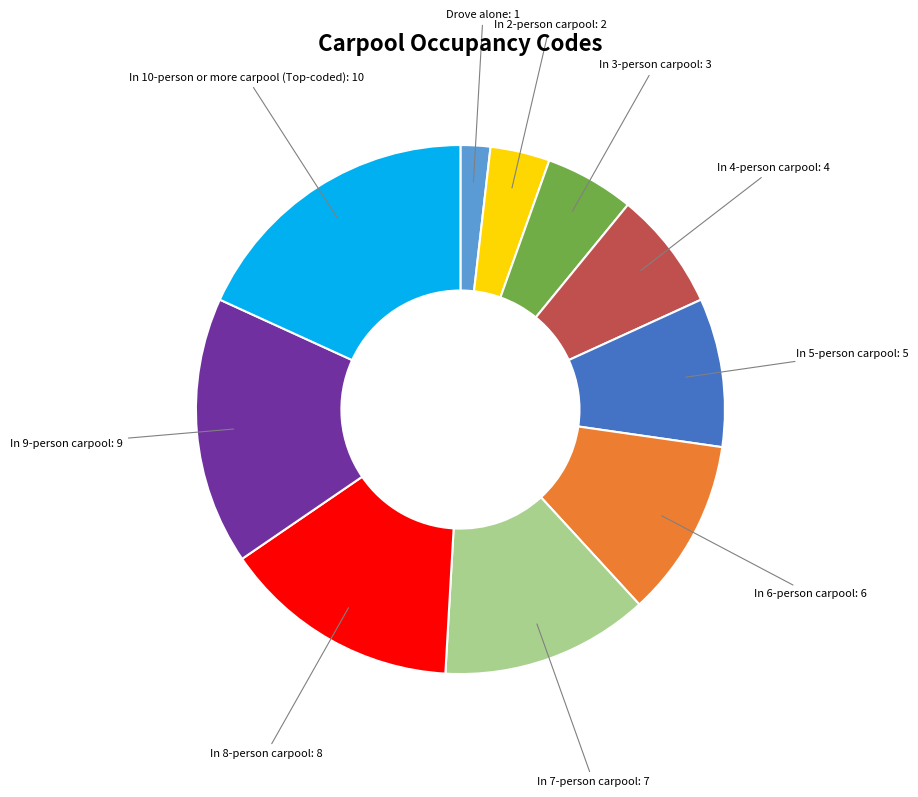

How many slices are in this pie chart?

10